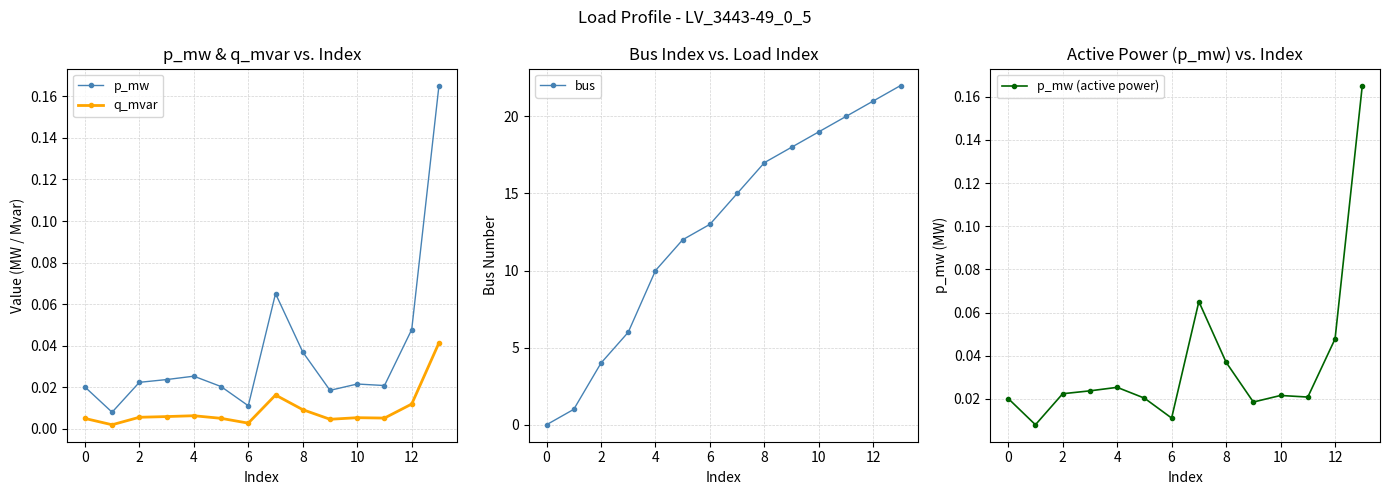

Reading right to left, list all the values displayed in this chart.

p_mw: 0.2	0.0	0.0	0.0	0.0	0.0	0.1	0.0	0.0	0.0	0.0	0.0	0.0	0.0
q_mvar: 0.0	0.0	0.0	0.0	0.0	0.0	0.0	0.0	0.0	0.0	0.0	0.0	0.0	0.0
bus: 22.0	21.0	20.0	19.0	18.0	17.0	15.0	13.0	12.0	10.0	6.0	4.0	1.0	0.0
p_mw (active power): 0.2	0.0	0.0	0.0	0.0	0.0	0.1	0.0	0.0	0.0	0.0	0.0	0.0	0.0